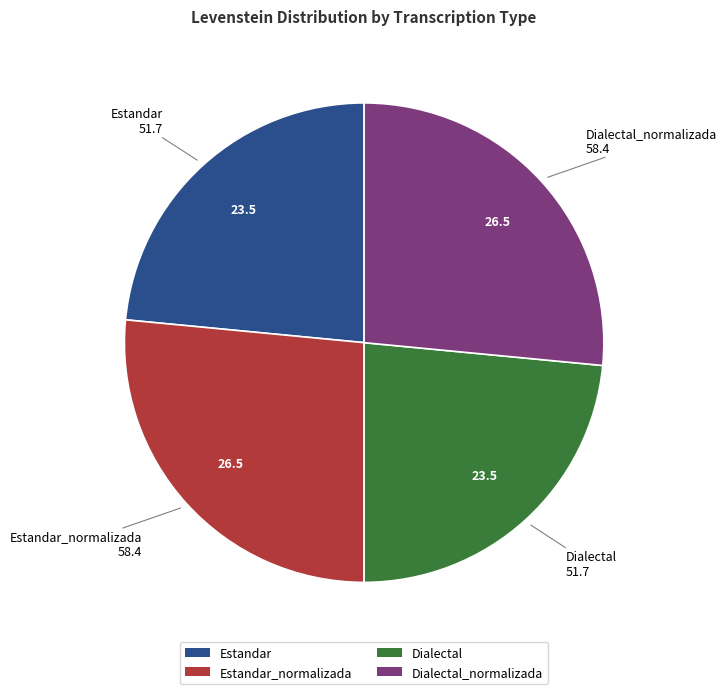

Count the number of slices in the pie.

4